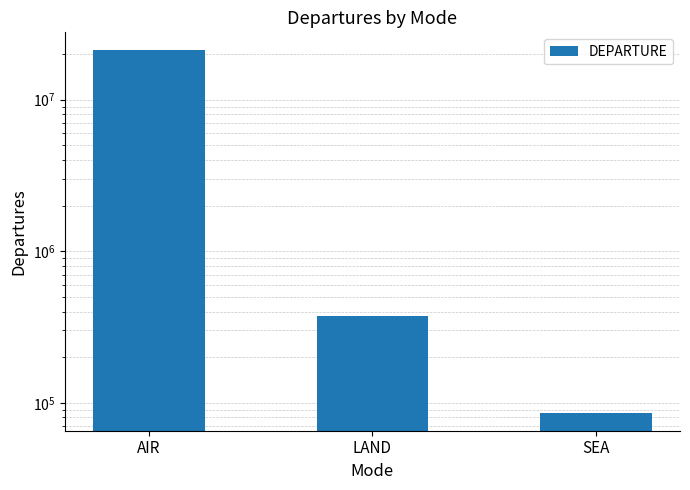

Reading left to right, extract all data points from this chart.

AIR=21142493	LAND=374110	SEA=86131